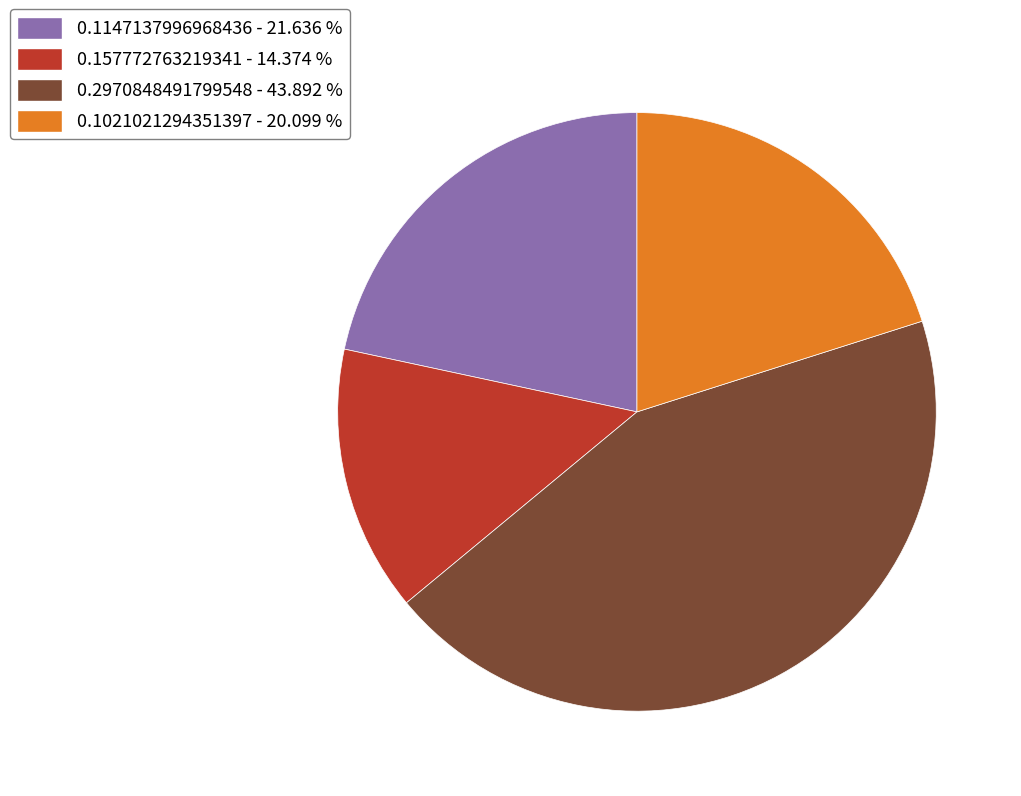

Is the sum of 0.157772763219341 - 14.374 % and 0.2970848491799548 - 43.892 % greater than half?

Yes